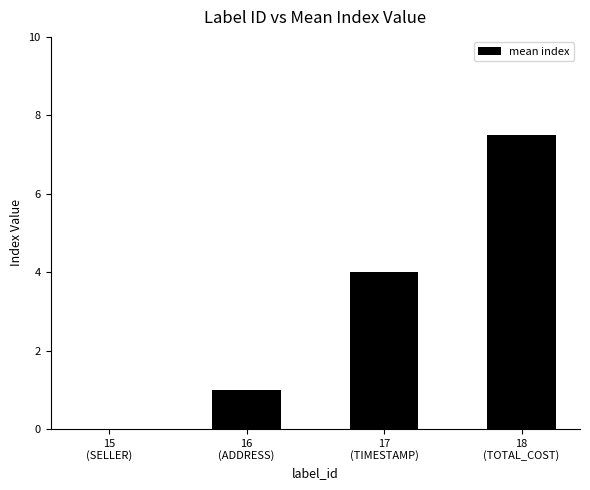

What is the greatest value displayed?

7.5